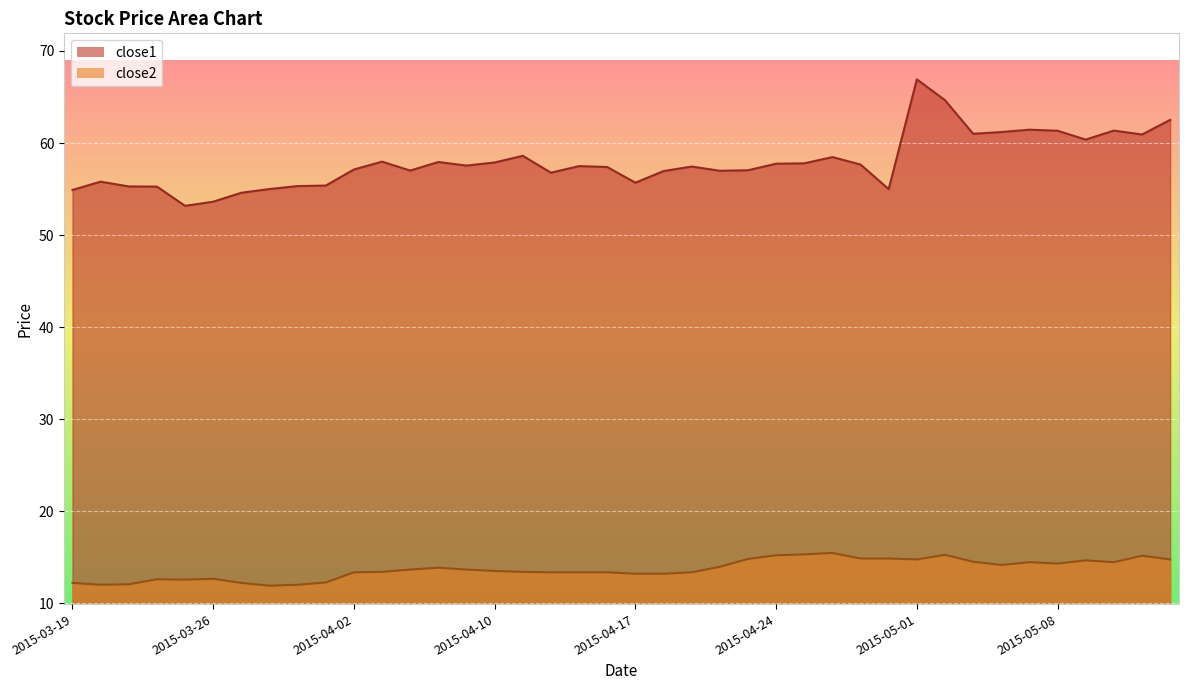

Rank the series by their maximum value, from lowest to highest.

close2, close1